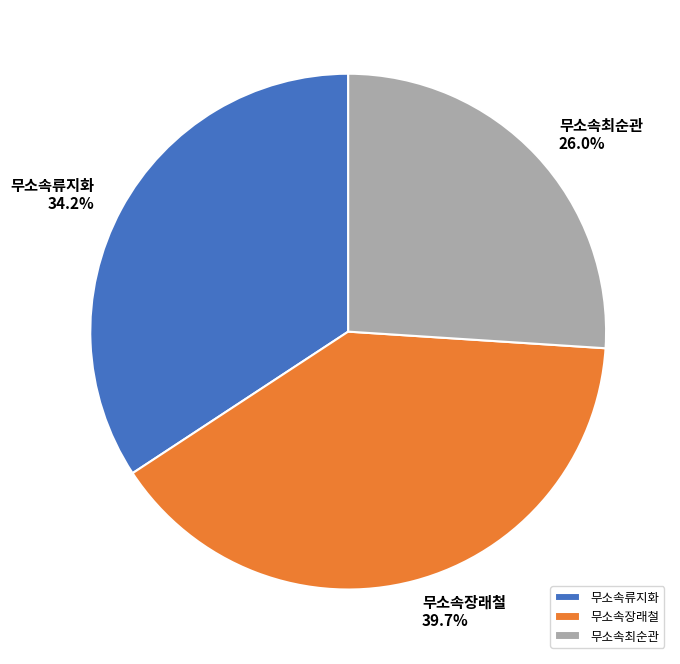

Rank the categories by value from highest to lowest.

무소속장래철, 무소속류지화, 무소속최순관